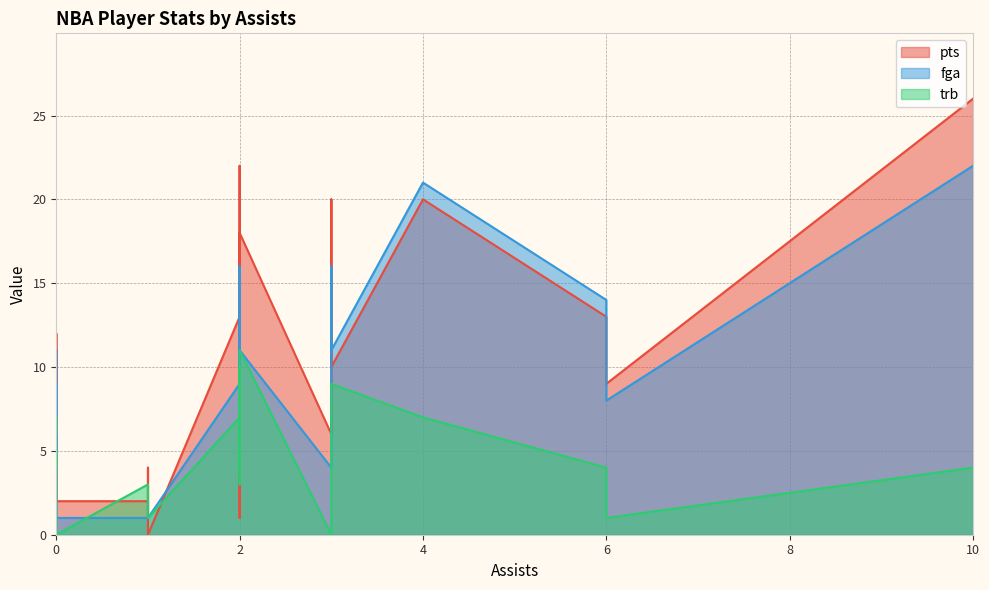

What is the spread (max minus min) of values at 3?

2